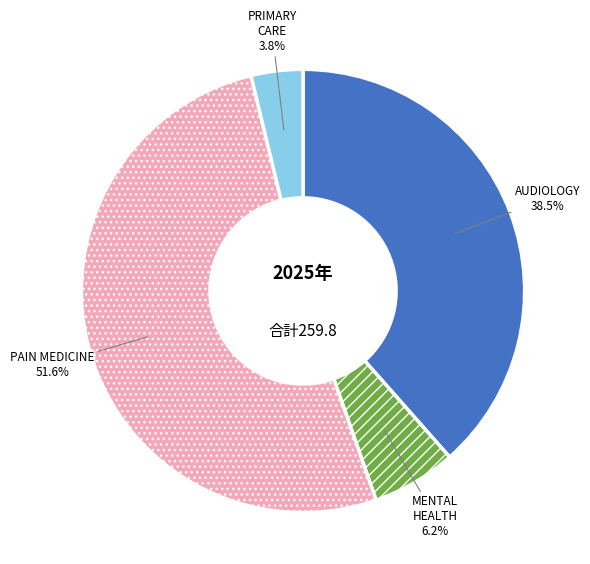

Is there a majority slice in this chart?

Yes